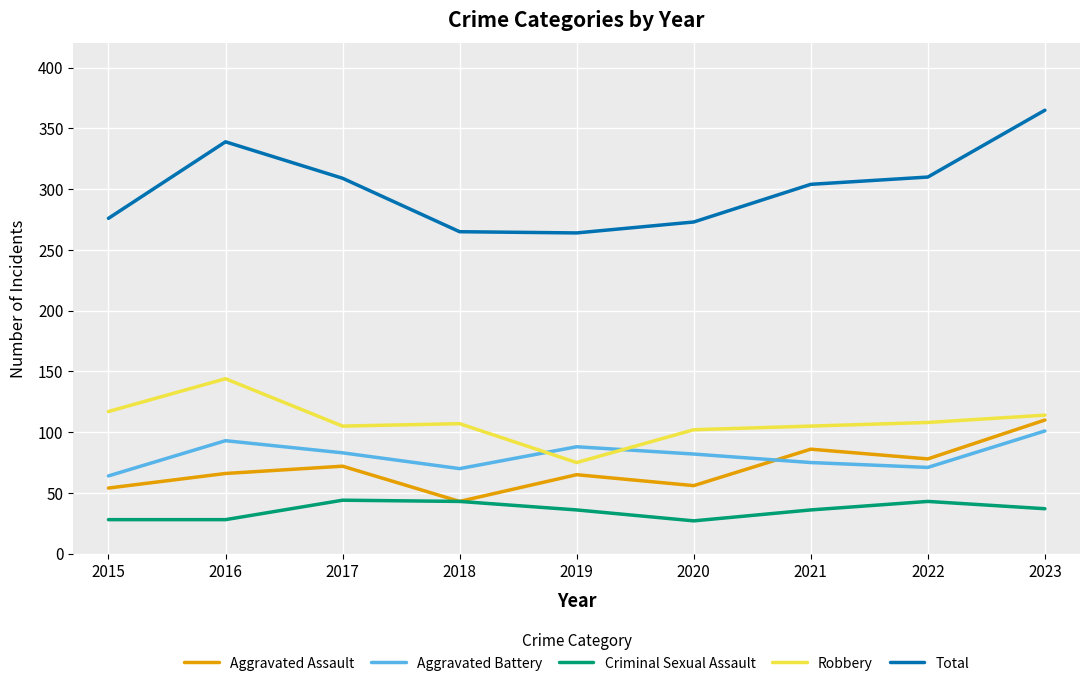

What is the maximum value for Criminal Sexual Assault?

44